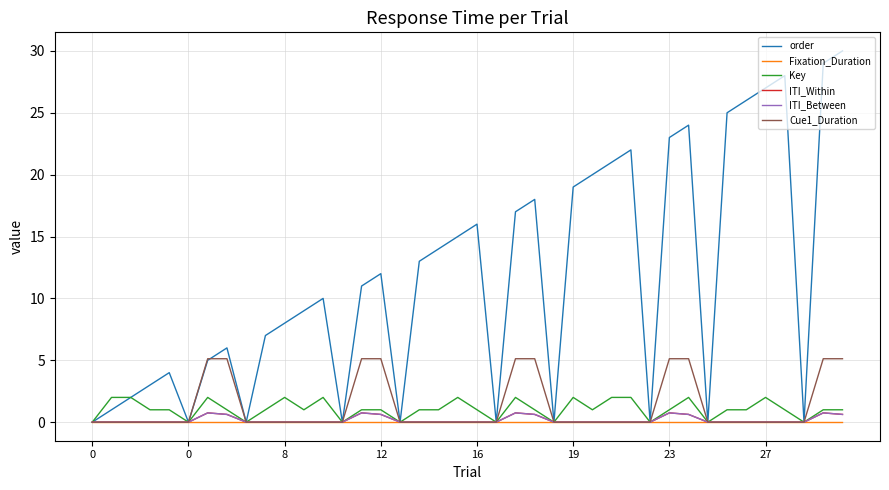

Does the chart have visible grid lines?

Yes